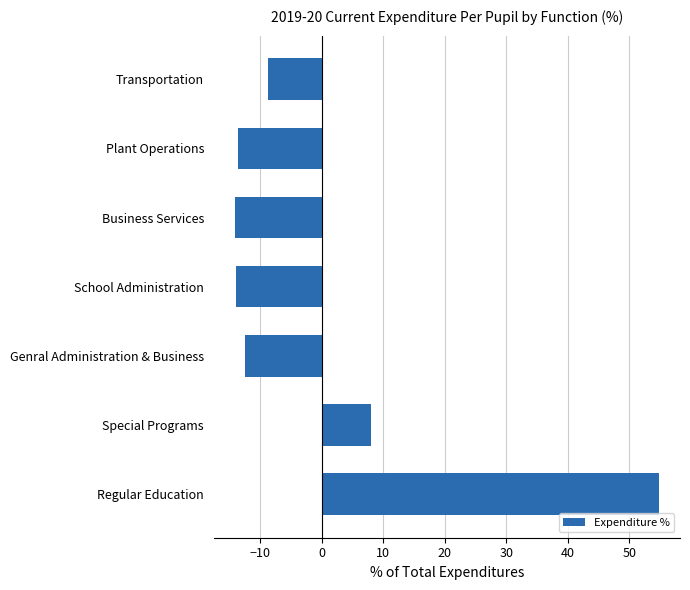

The value at Transportation is -5.4. True or false?

False